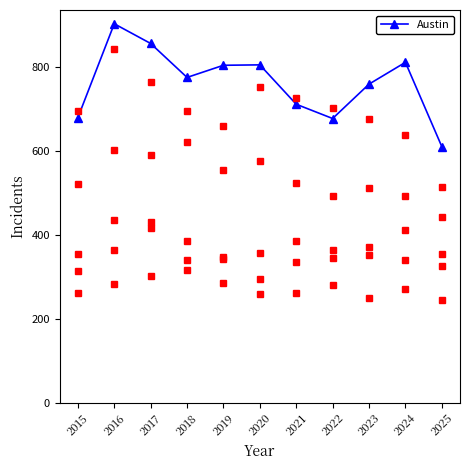

Does the chart have visible grid lines?

No